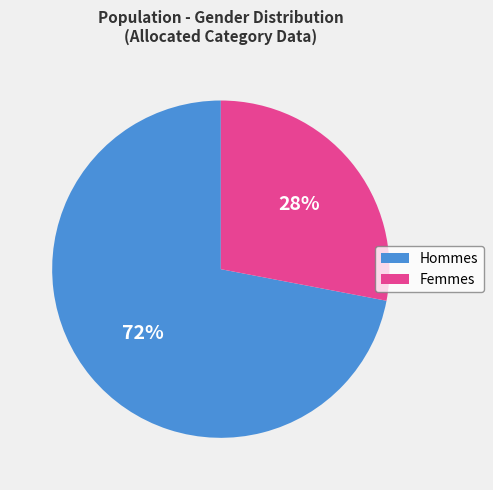

Rank the categories by value from highest to lowest.

Hommes, Femmes